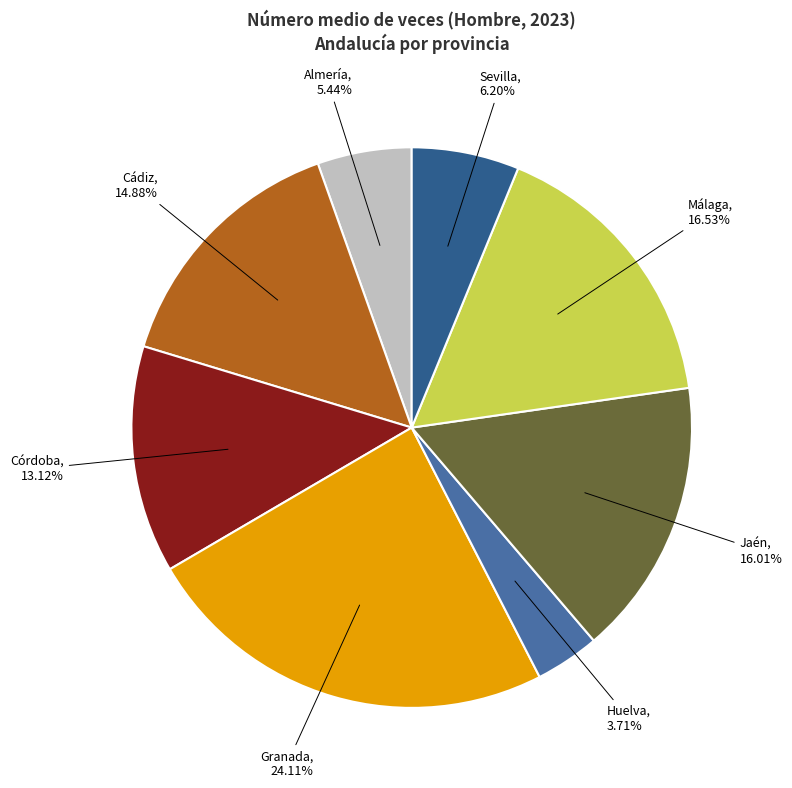

Is there any slice that represents more than half of the pie?

No